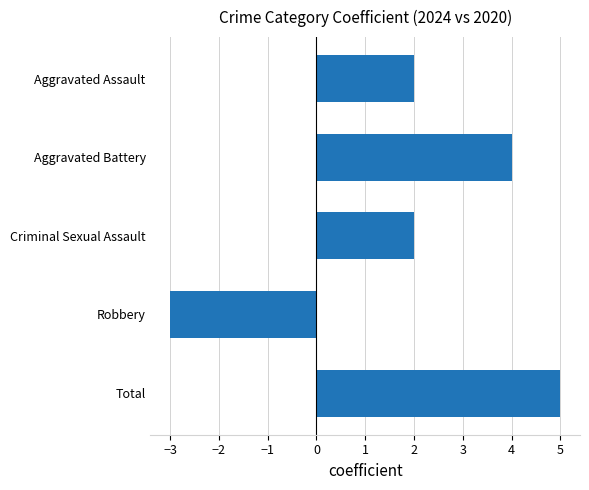

What is the difference between the maximum and minimum values?

8